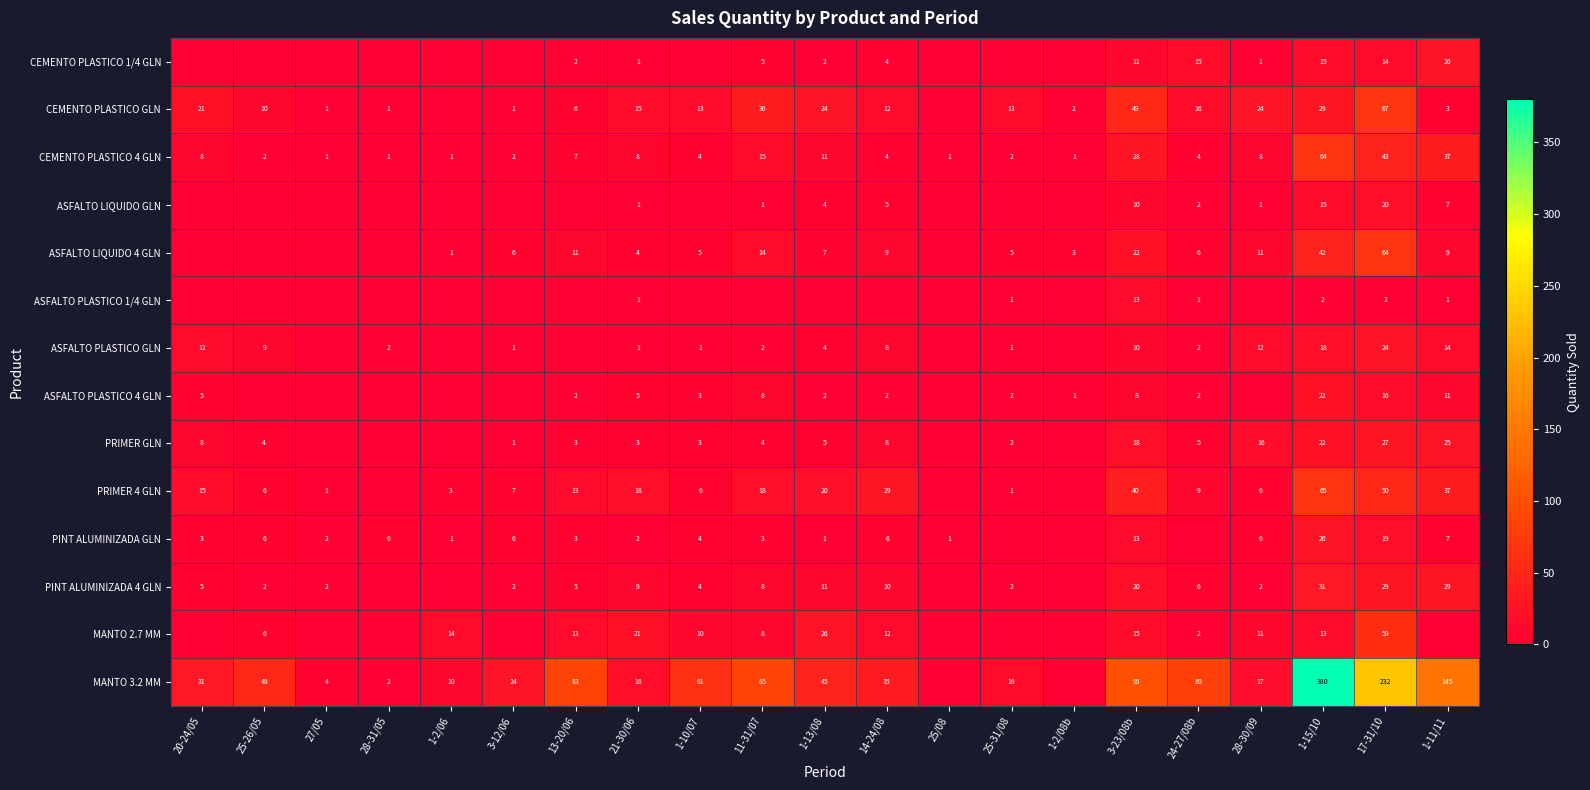

At which label does CEMENTO PLASTICO 4 GLN reach its peak?

1-15/10